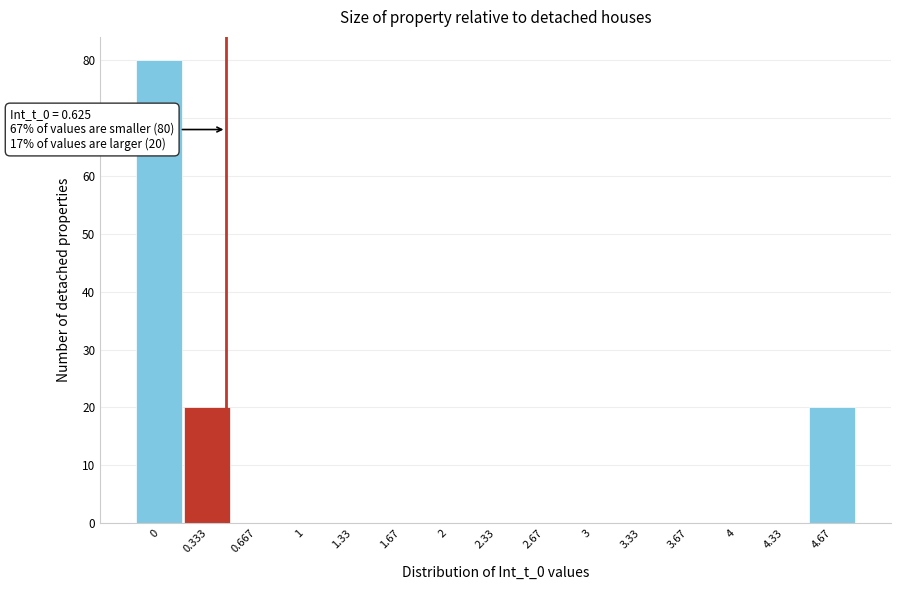

Reading left to right, transcribe all the data shown in this chart.

0=80	0.333=20	0.667=0	1=0	1.33=0	1.67=0	2=0	2.33=0	2.67=0	3=0	3.33=0	3.67=0	4=0	4.33=0	4.67=20